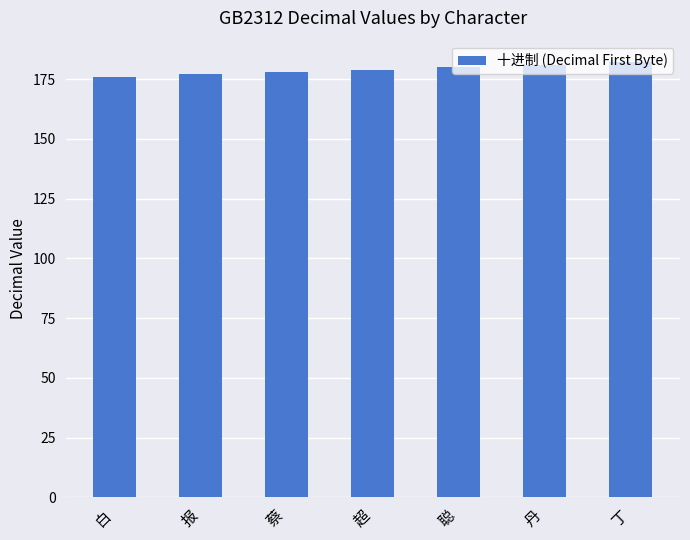

Read the value at 超.

179